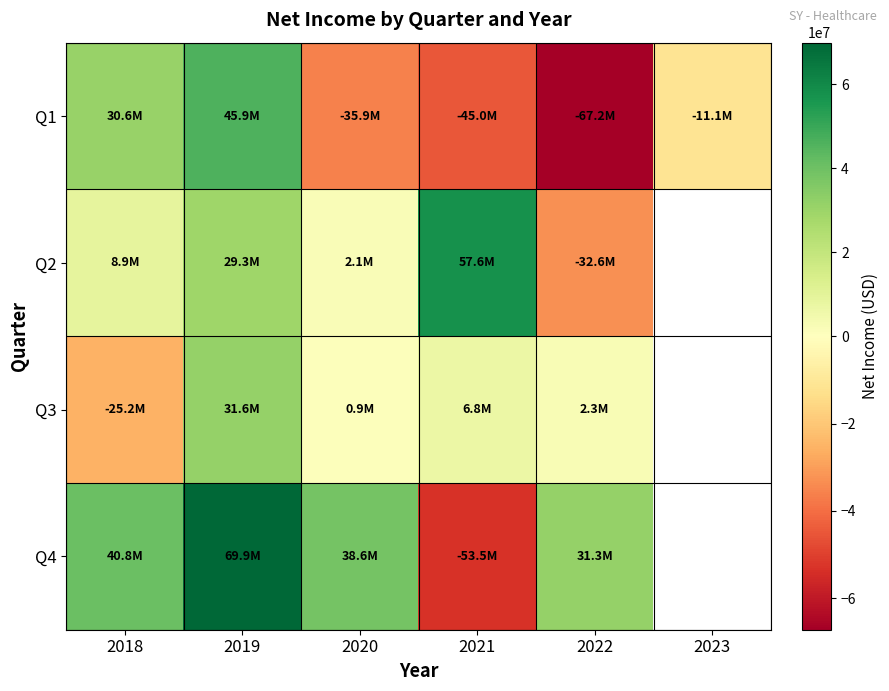

What is the total value across all series at 2020?

5807000.0